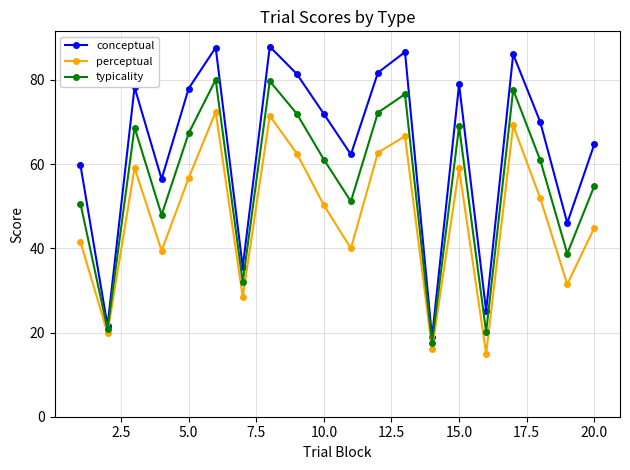

Which series has the largest total across all categories?

conceptual